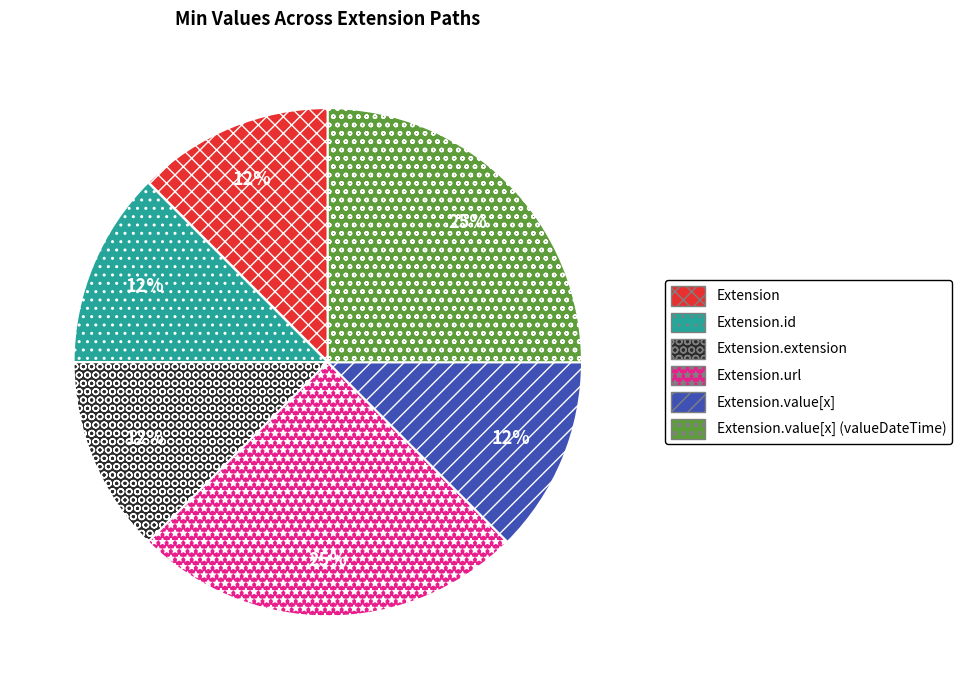

Is the sum of Extension.id and Extension greater than half?

No